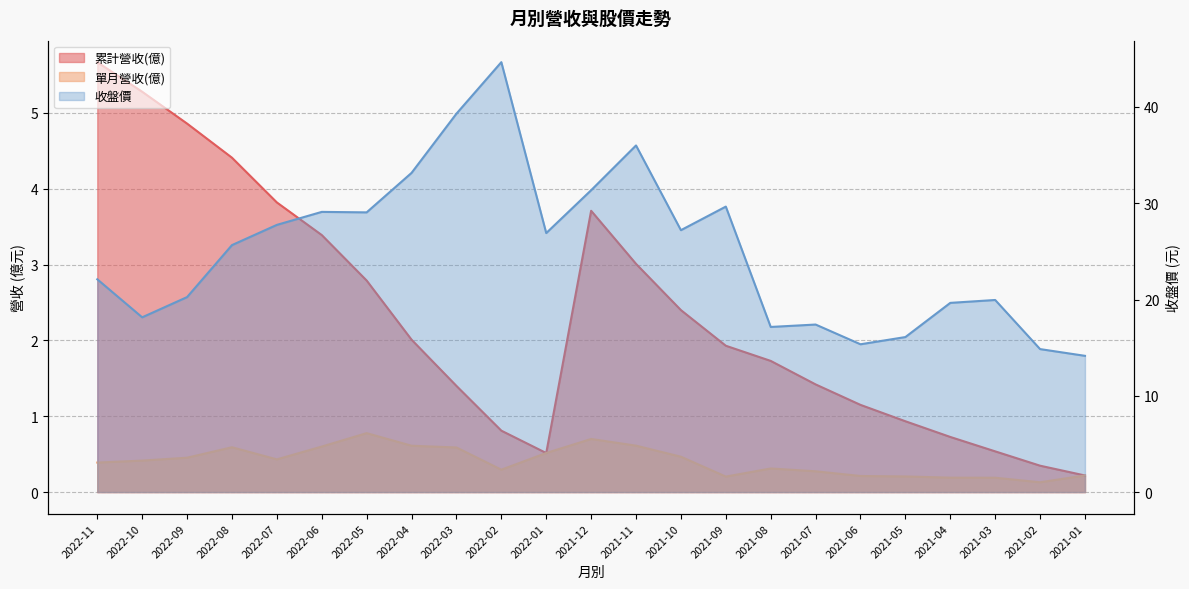

Reading left to right, extract all data points from this chart.

累計營收(億): 5.7	5.3	4.9	4.4	3.8	3.4	2.8	2.0	1.4	0.8	0.5	3.7	3.0	2.4	1.9	1.7	1.4	1.1	0.9	0.7	0.5	0.3	0.2
單月營收(億): 0.4	0.4	0.5	0.6	0.4	0.6	0.8	0.6	0.6	0.3	0.5	0.7	0.6	0.5	0.2	0.3	0.3	0.2	0.2	0.2	0.2	0.1	0.2
收盤價: 22.1	18.1	20.2	25.6	27.8	29.1	29.1	33.1	39.3	44.6	26.9	31.4	36.0	27.2	29.6	17.1	17.4	15.3	16.1	19.6	19.9	14.8	14.2